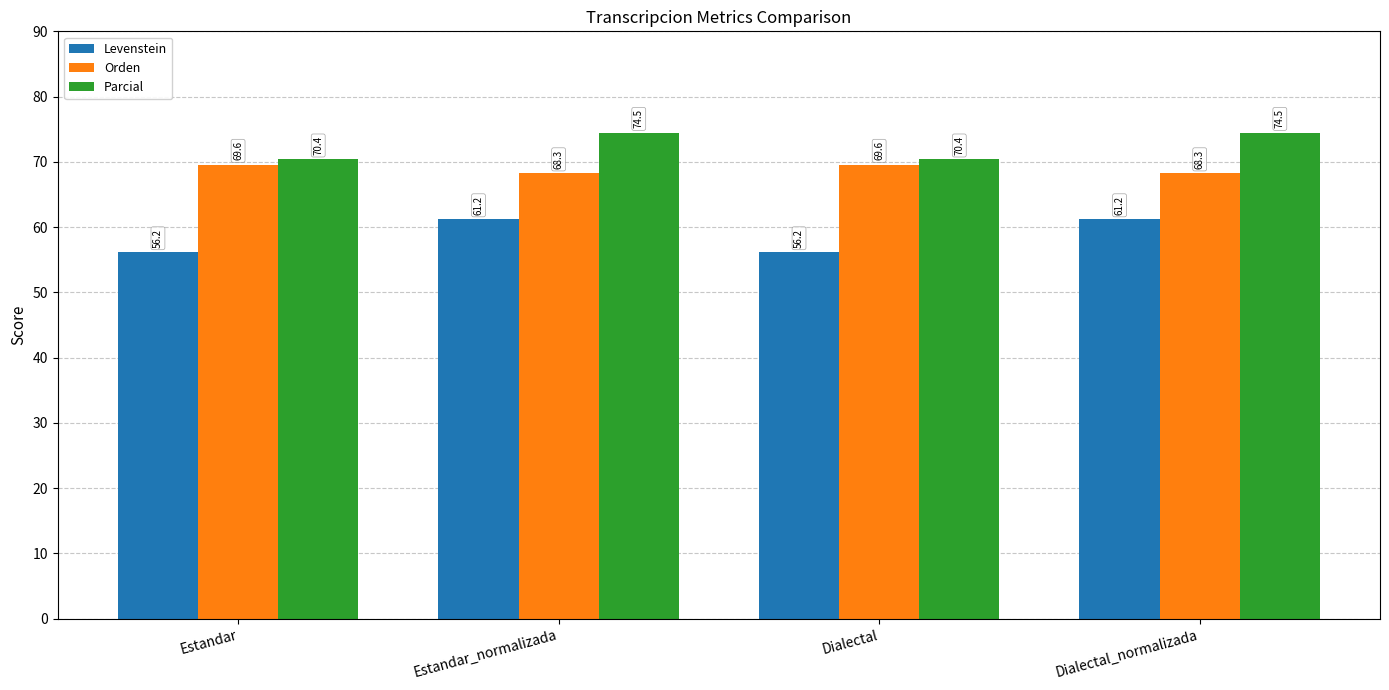

How many values in the Parcial series exceed 74?

2